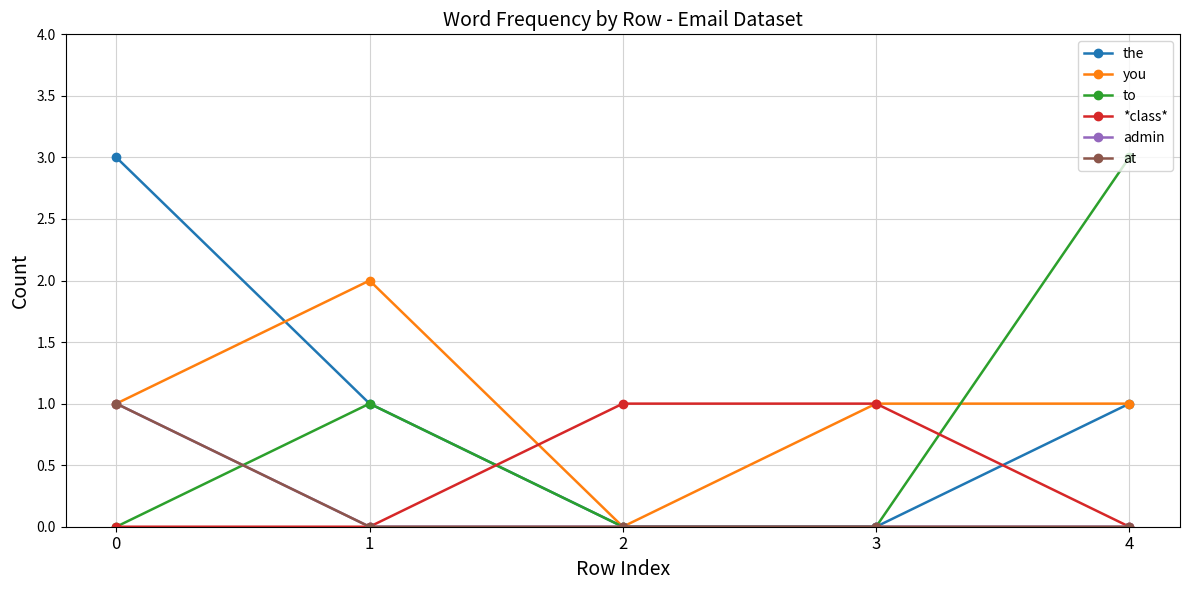

Read the to value at 4.

3